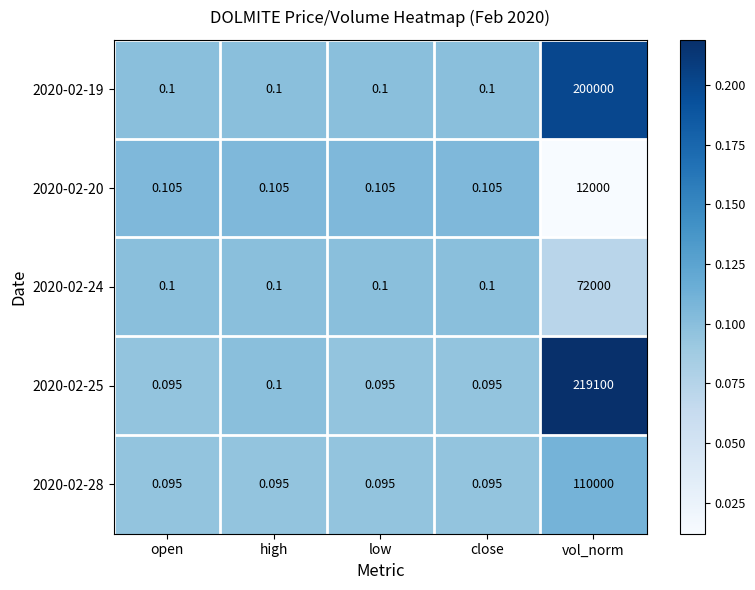

Is the value of 2020-02-24 at low greater than the value of 2020-02-28 at vol_norm?

No